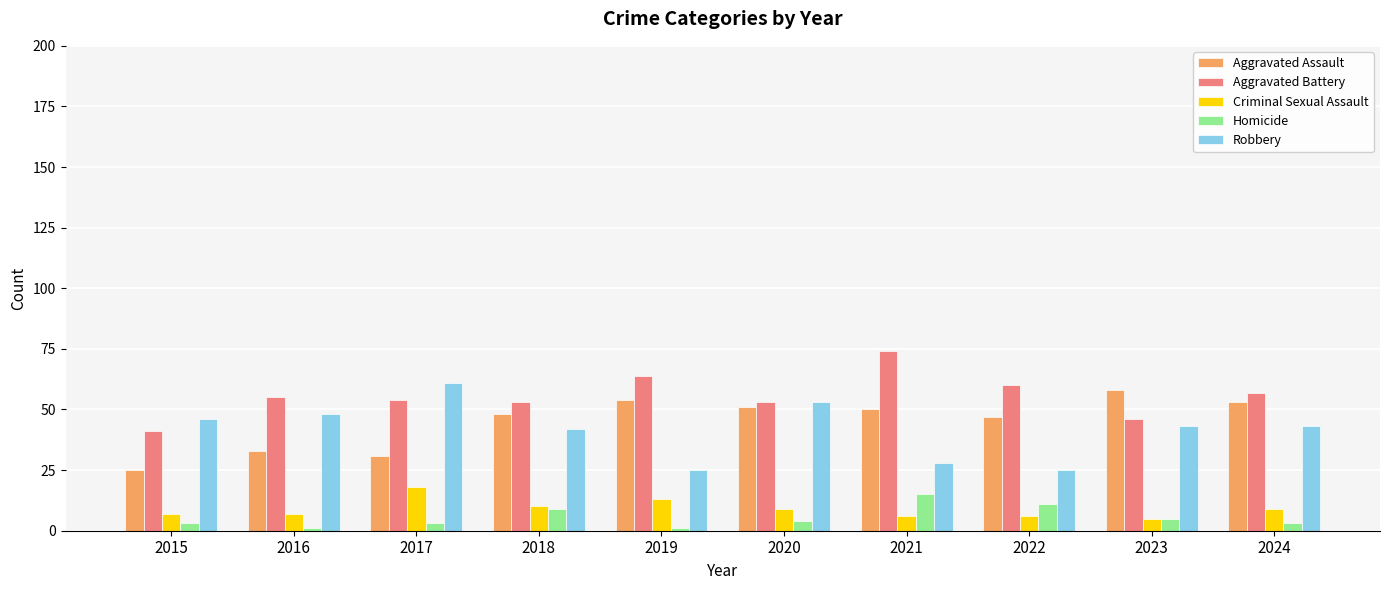

What is the difference between the highest and lowest values at 2022?

54